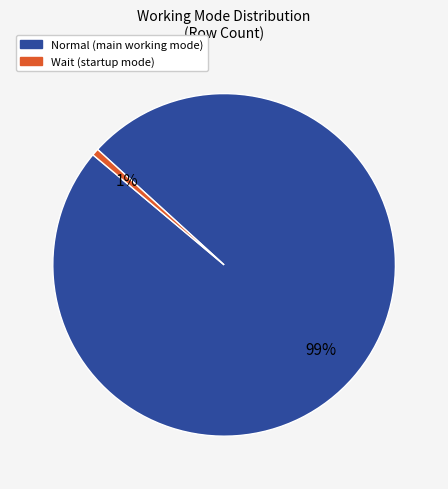

Does any single category account for the majority?

Yes